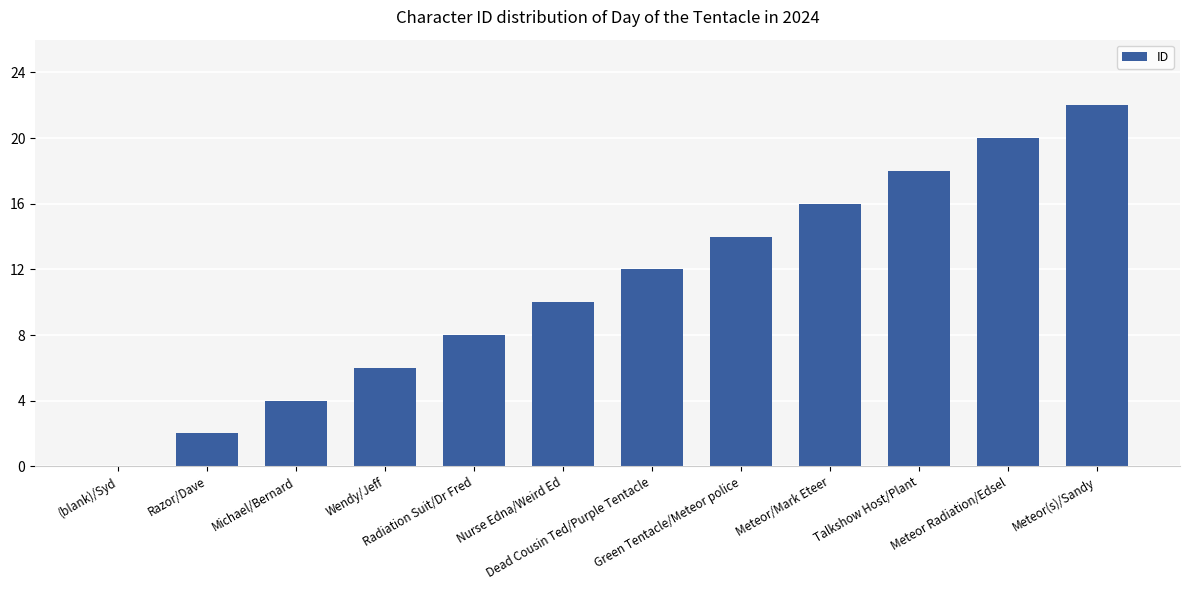

What is the sum of all values?

132